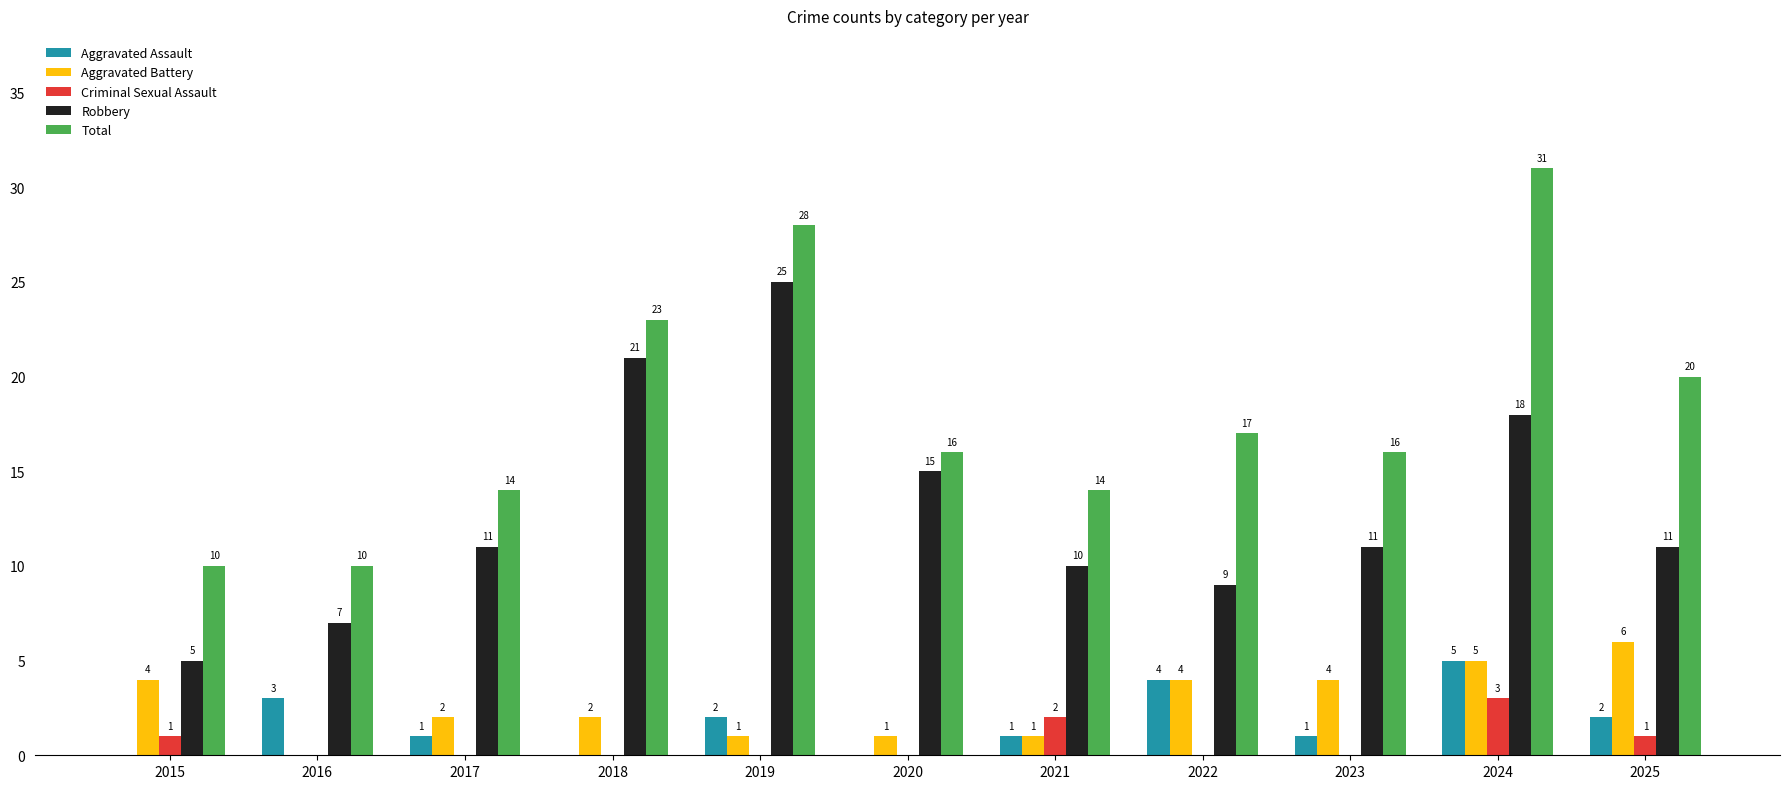

At which category is the sum across all series the highest?

2024